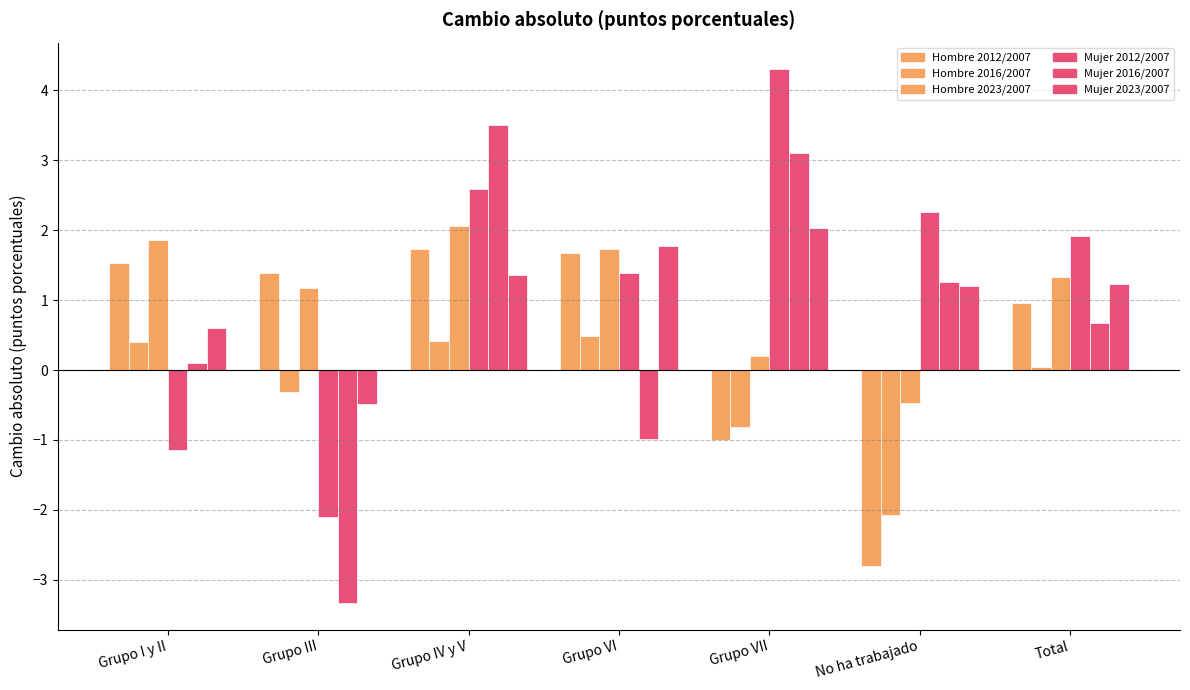

Which series has the largest range (max minus min)?

Mujer 2016/2007